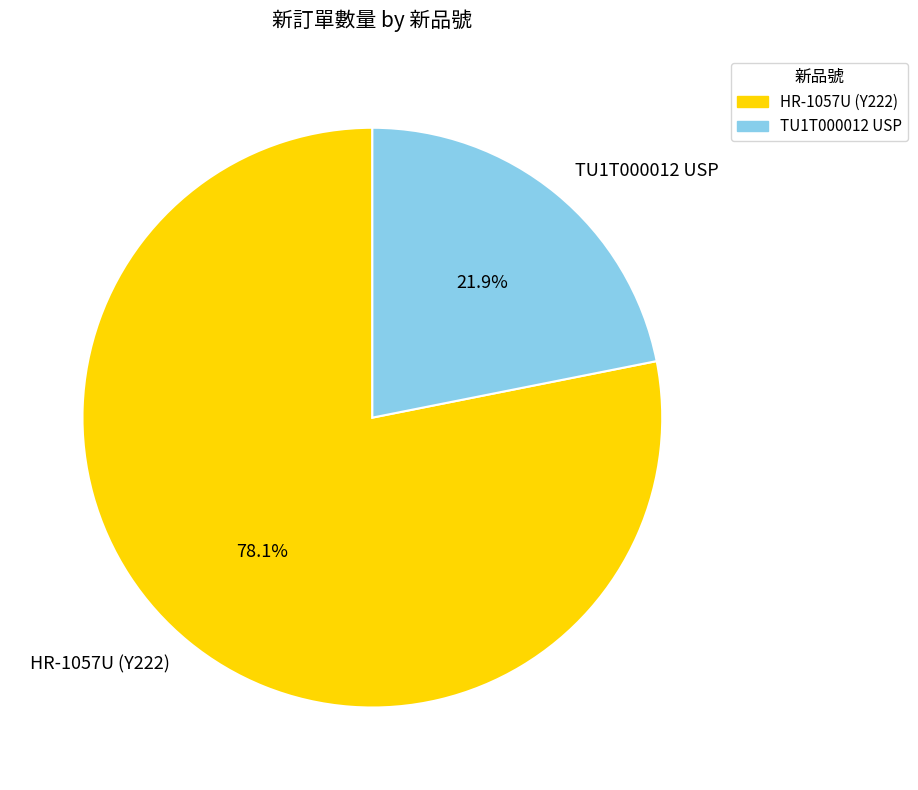

Which category has the biggest portion of the pie?

HR-1057U (Y222)